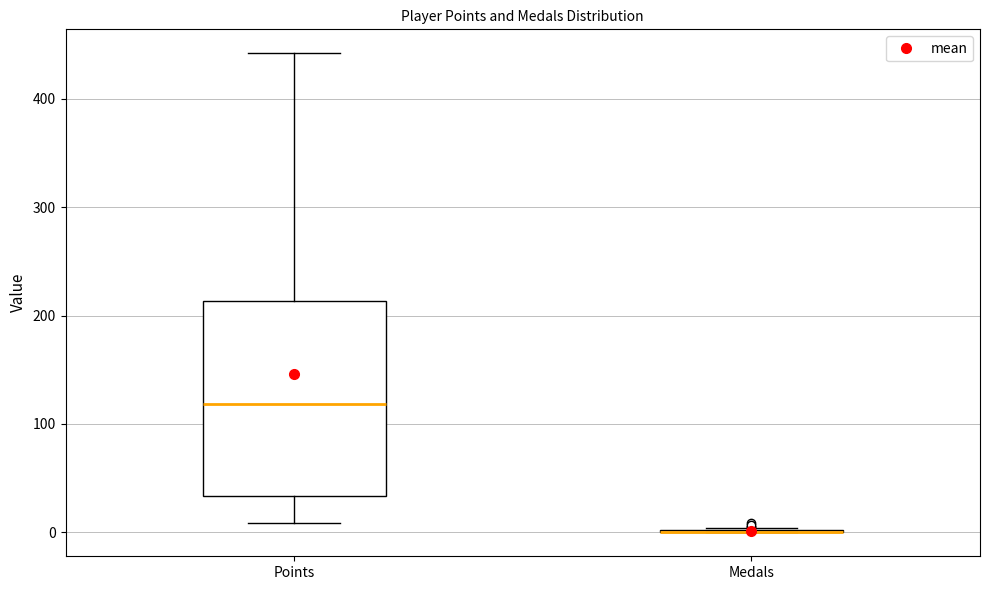

Comparing the boxes themselves (not the whiskers), which one is the tallest?

Points